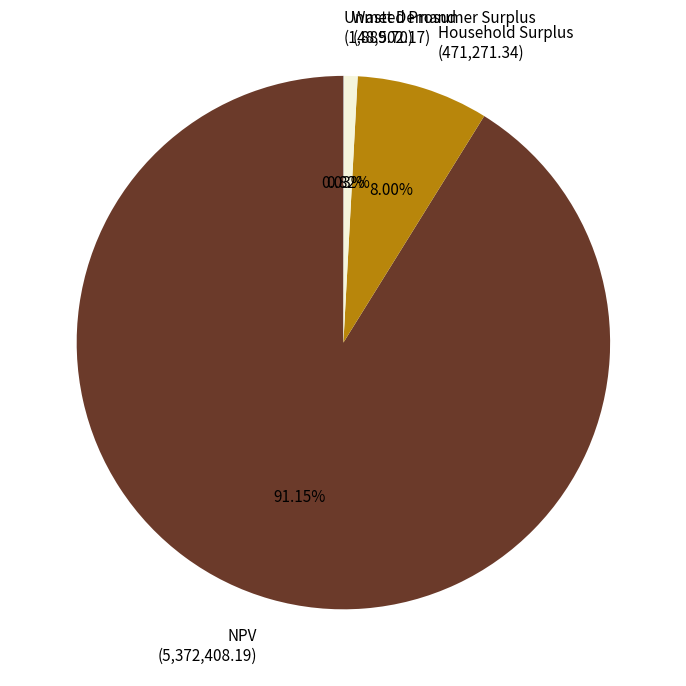

Is there a majority slice in this chart?

Yes